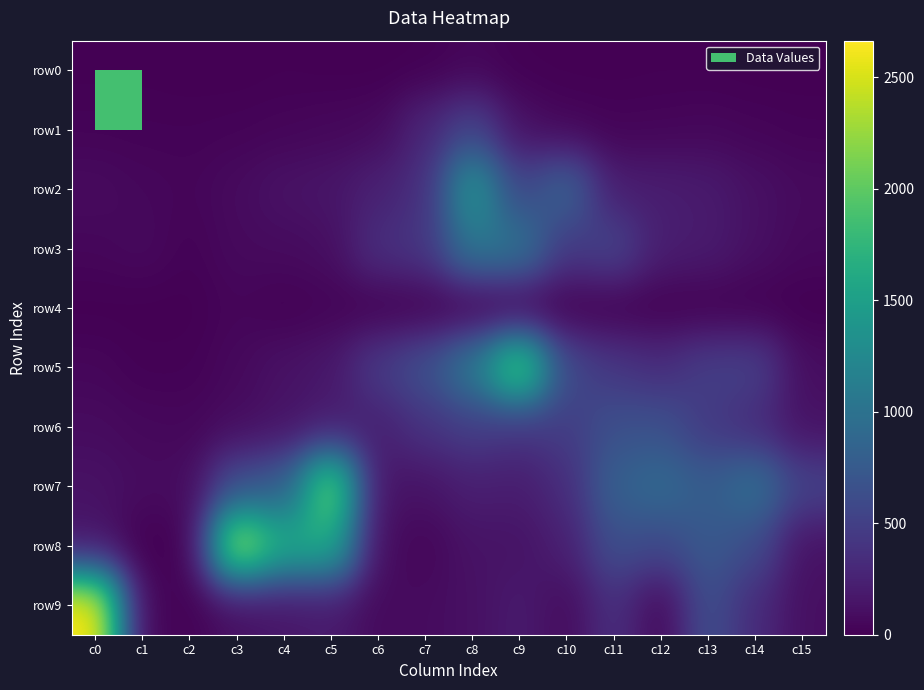

At how many categories does at least one series exceed 1825?

4